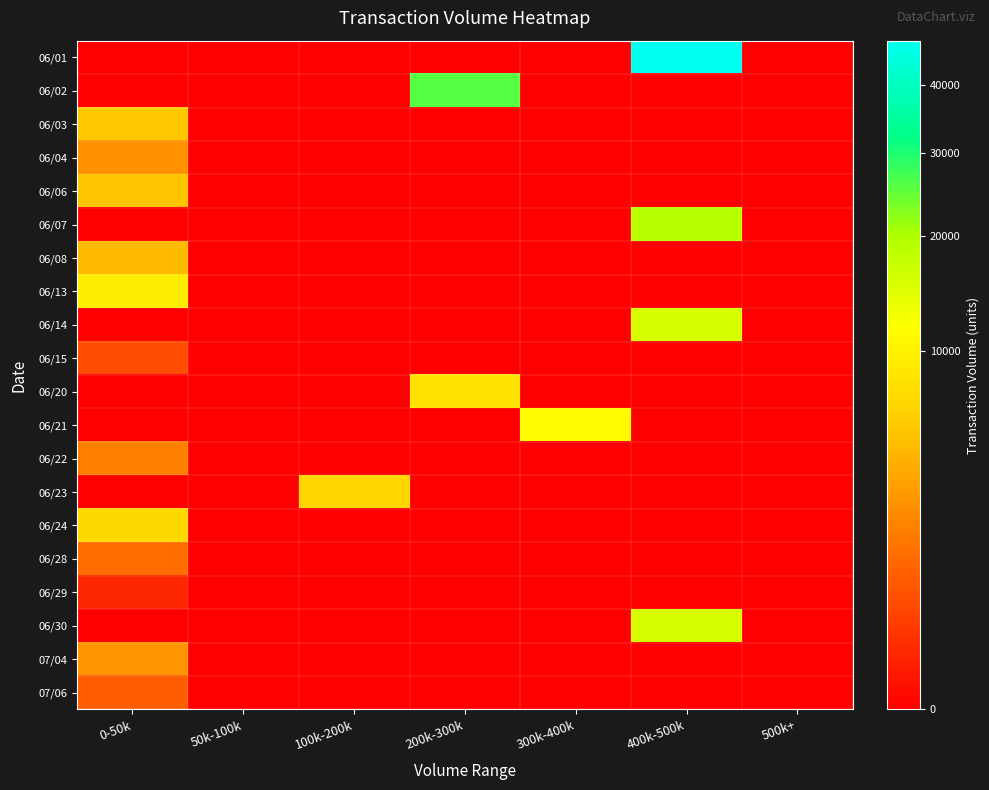

How many categories are shown in the chart?

7